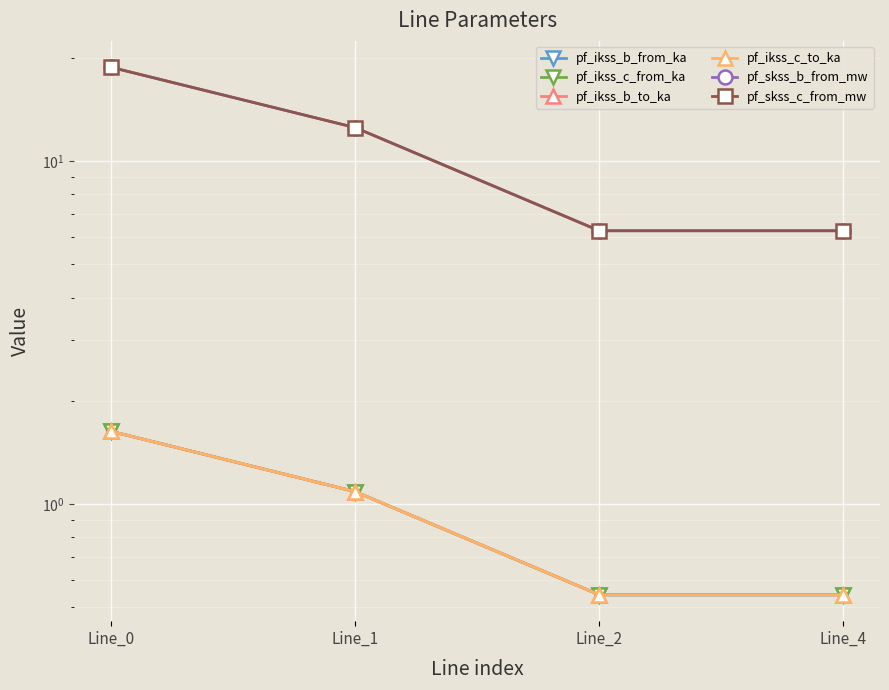

At which label does pf_ikss_b_from_ka first exceed 1?

Line_0